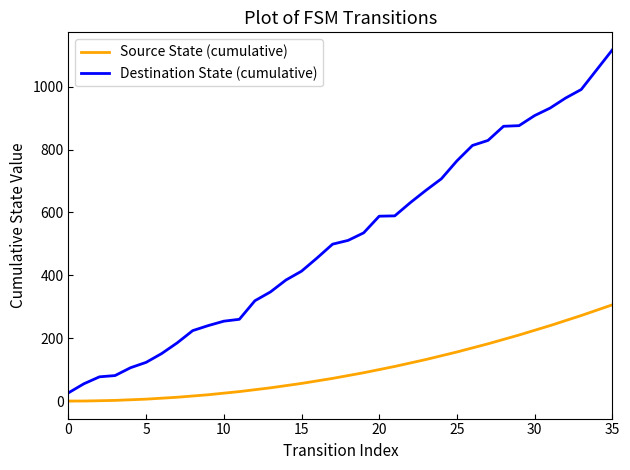

At how many categories does at least one series exceed 450?

20